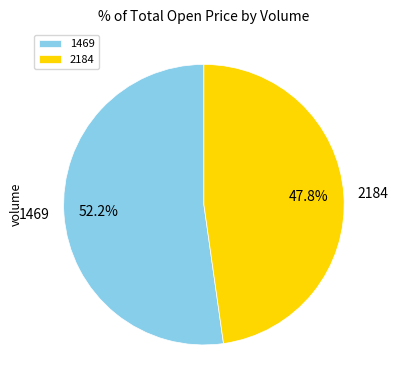

Is it true that 2184 is 48% of the pie?

True